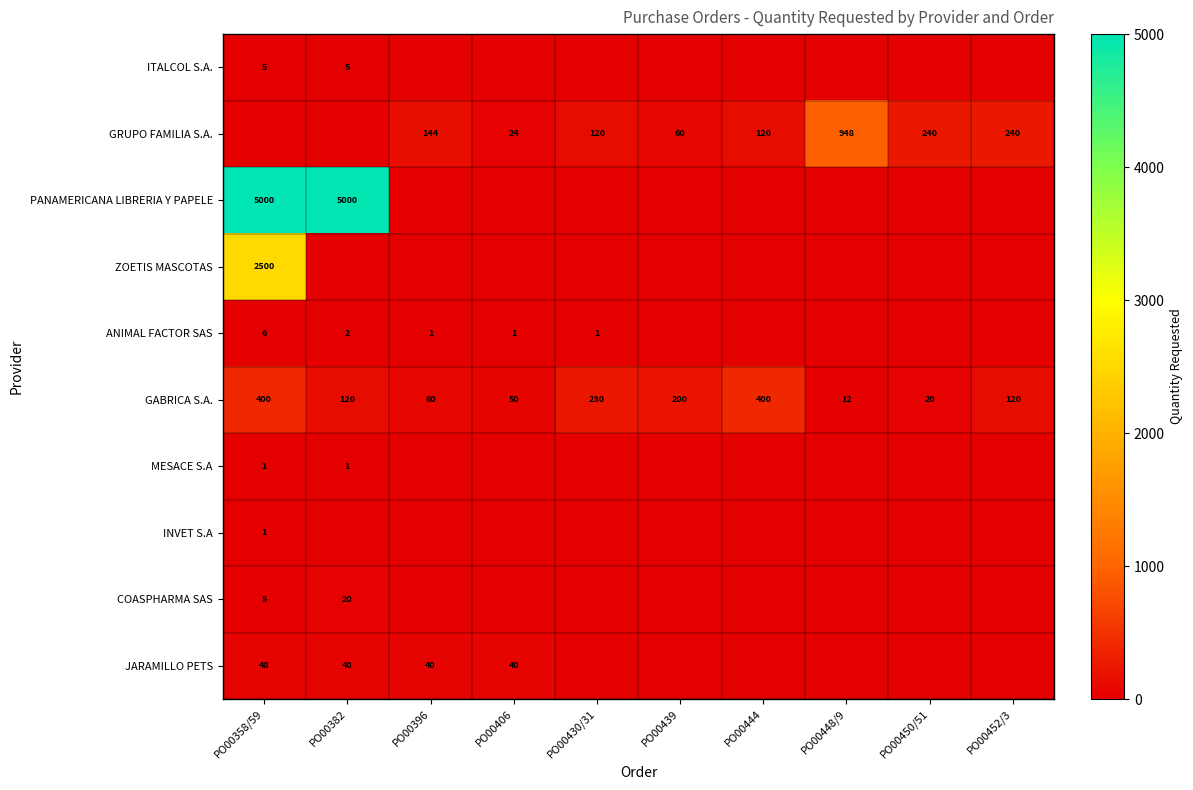

Is it true that JARAMILLO PETS equals 54 at PO00382?

False